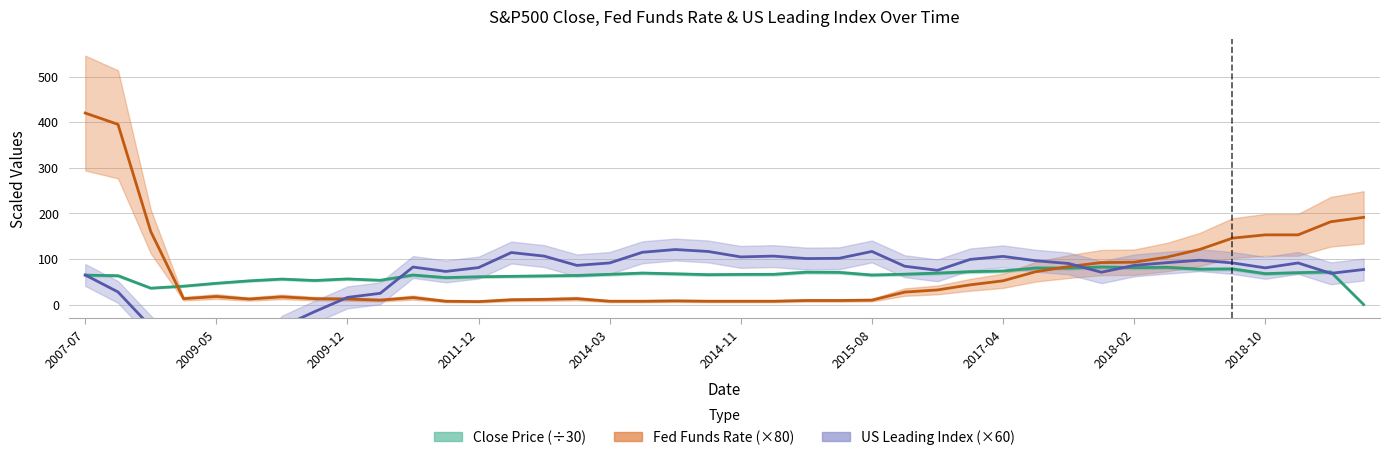

What is the difference between the maximum and minimum values in the FEDFUNDS series?

413.6